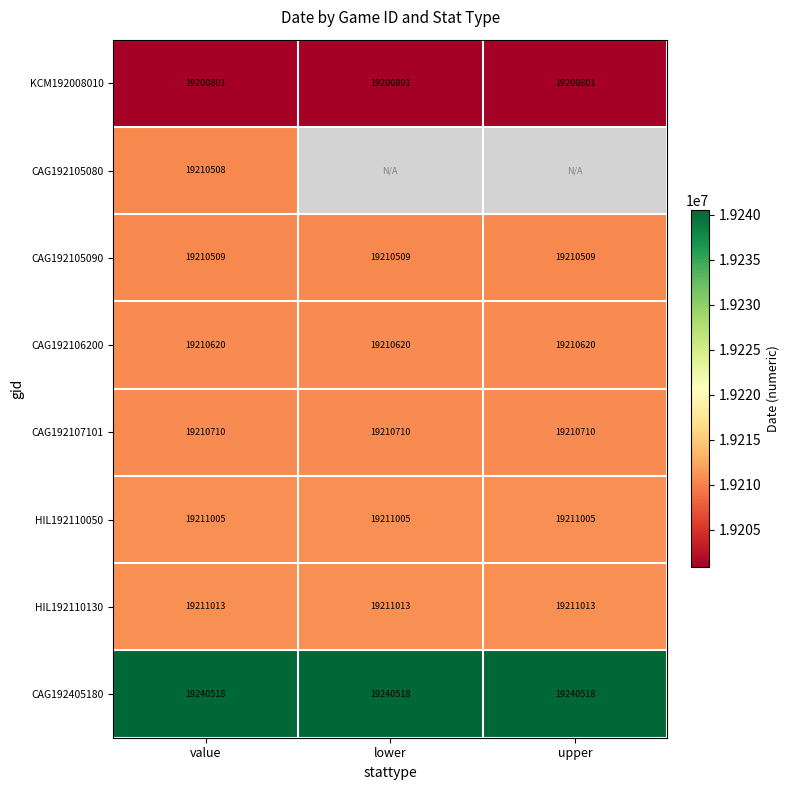

True or false: CAG192106200 has a value of 19210620 at value.

True